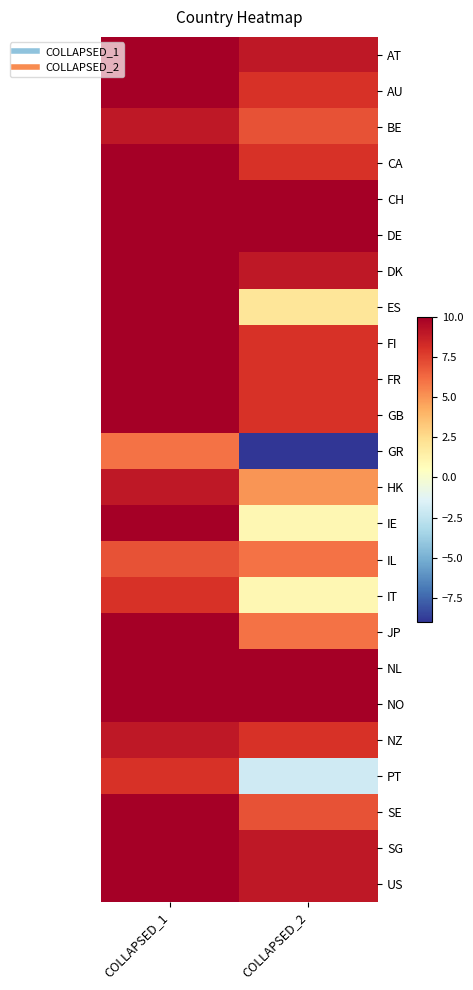

Which has a higher value, COLLAPSED_2 or COLLAPSED_1?

COLLAPSED_1